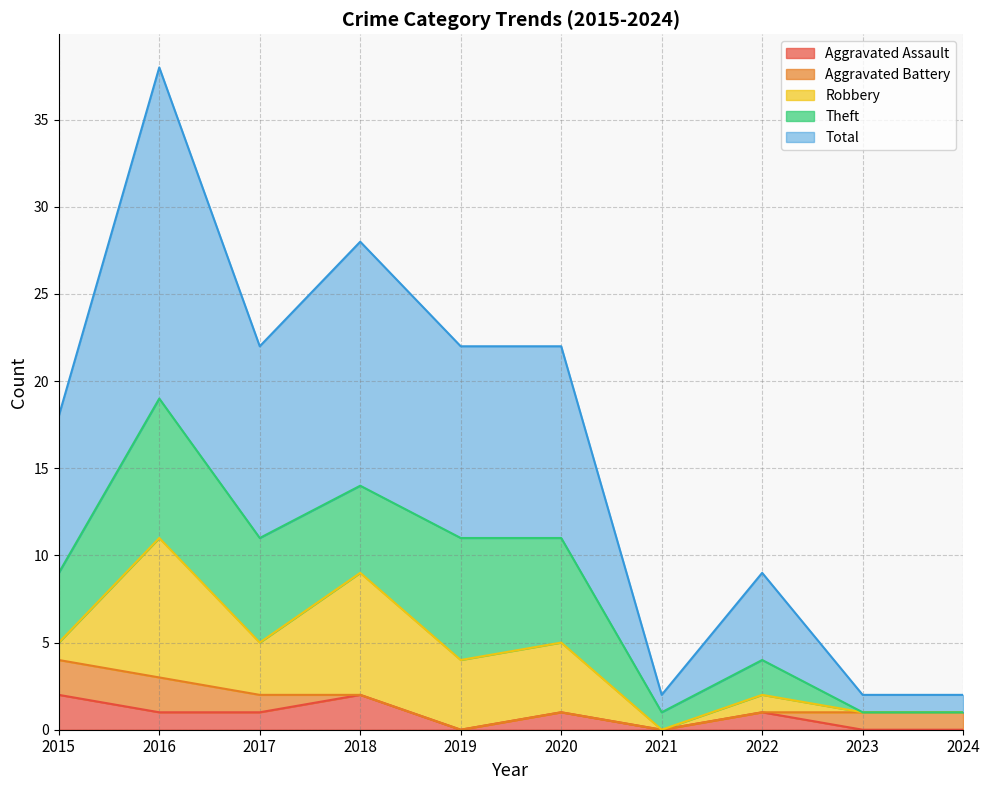

Does the chart have visible grid lines?

Yes